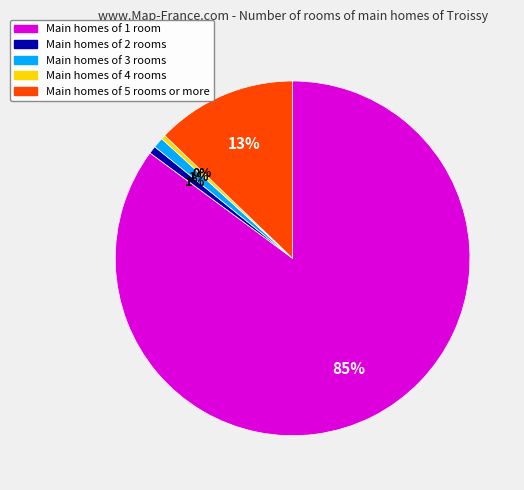

What percentage is the Main homes of 5 rooms or more slice, to the nearest percent?

13%